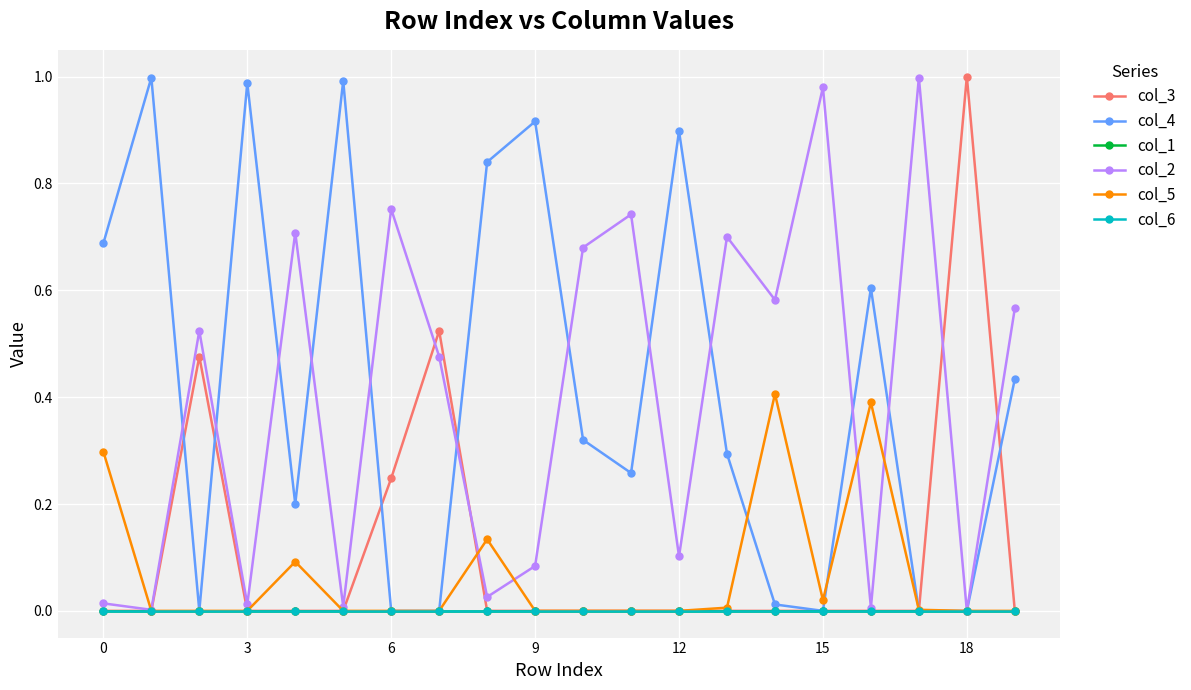

List the series in order of their peak value, lowest first.

col_1, col_6, col_5, col_4, col_2, col_3